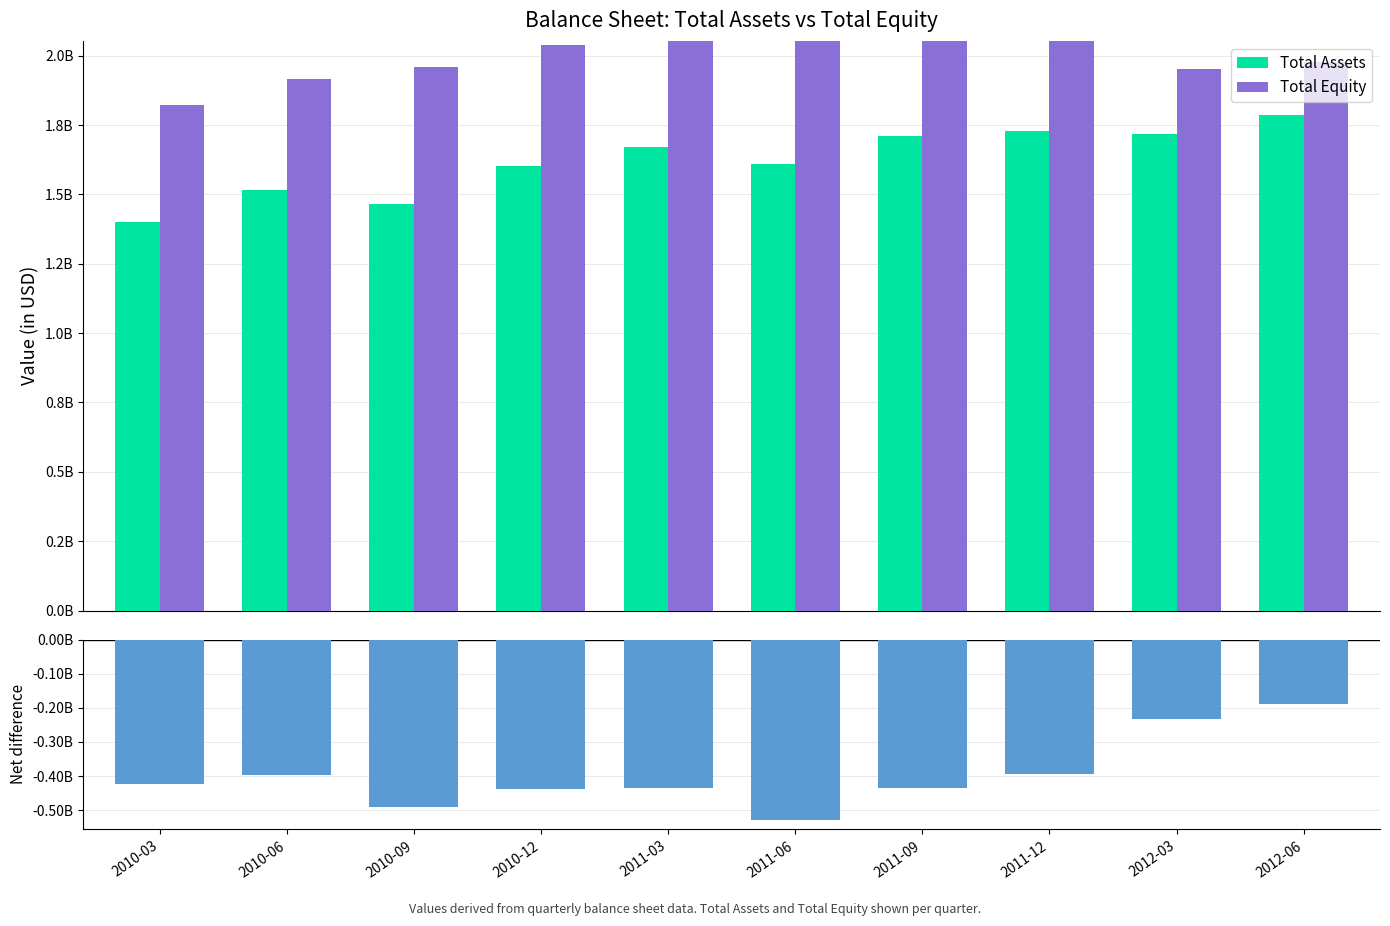

How many bars are there in total?

30